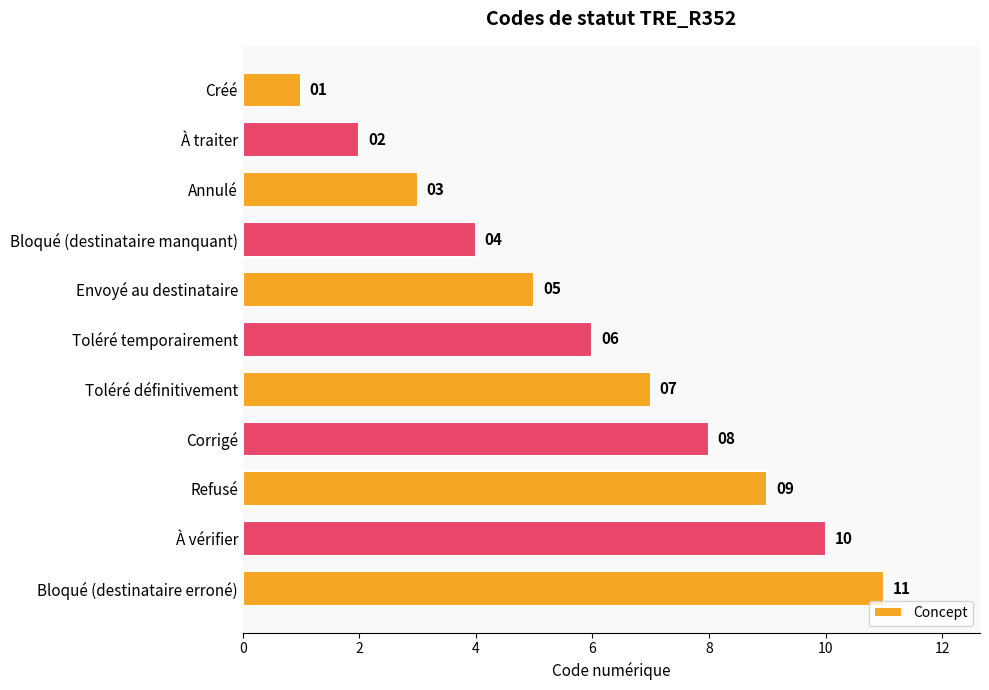

Rank the categories by value from lowest to highest.

Créé, À traiter, Annulé, Bloqué (destinataire manquant), Envoyé au destinataire, Toléré temporairement, Toléré définitivement, Corrigé, Refusé, À vérifier, Bloqué (destinataire erroné)